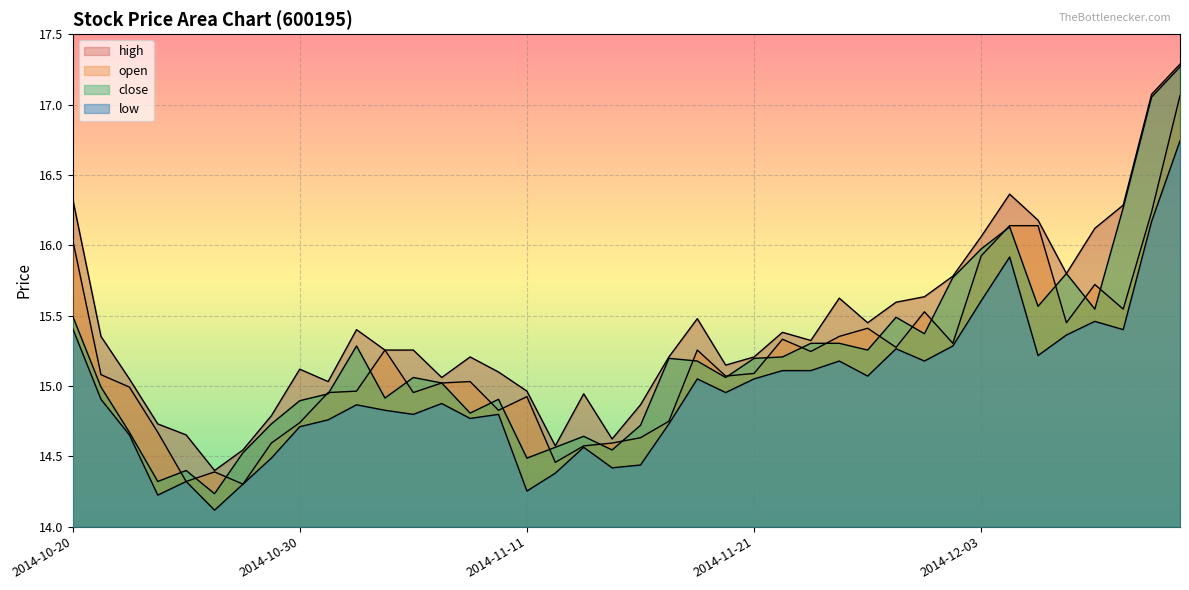

At which label is high closest to 15?

2014-10-31